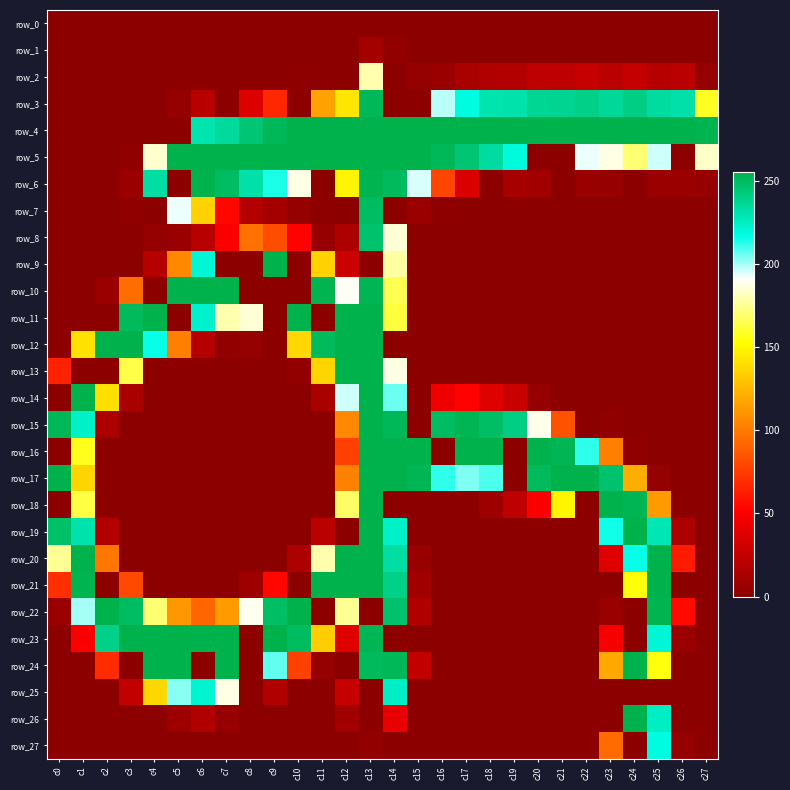

What is the sum of the row_11 values at c19 and c12?

255